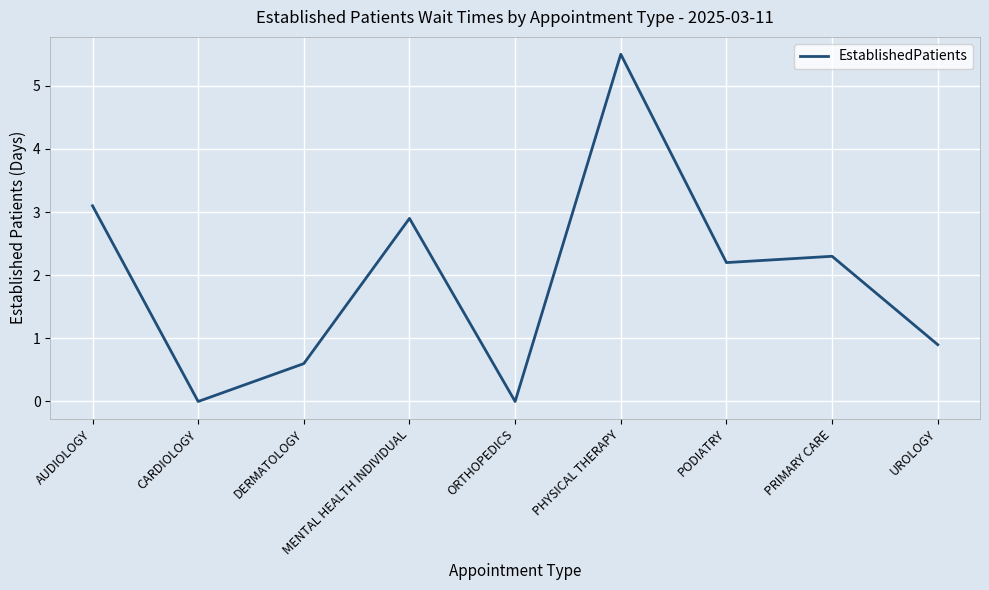

True or false: the data has more than 0 interior local peaks.

True